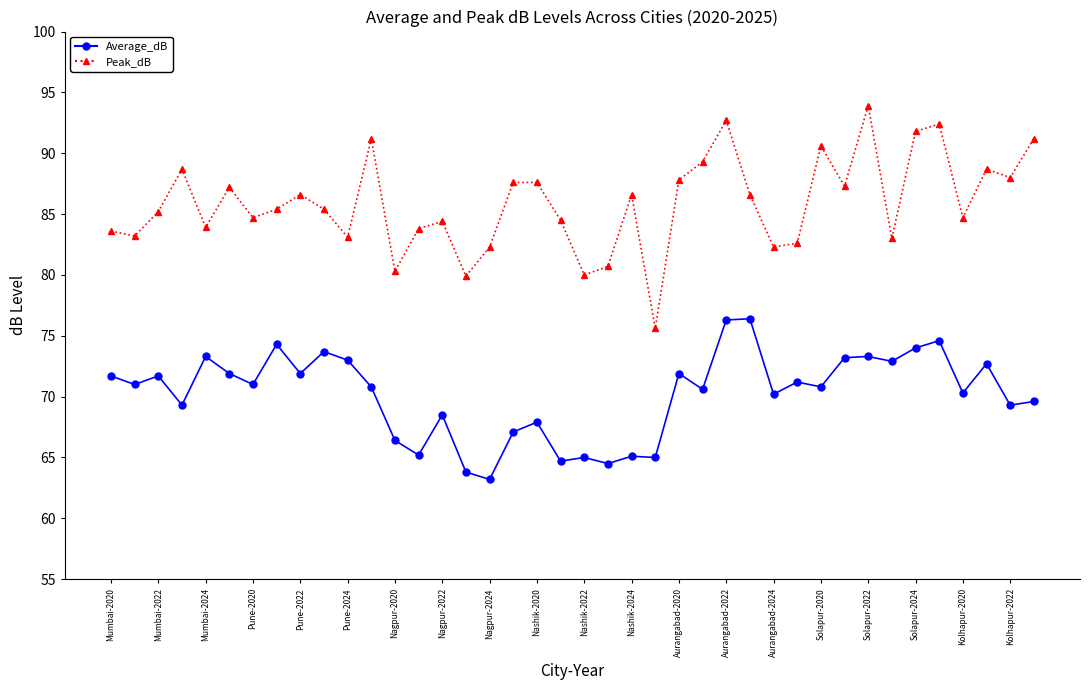

What is the value of the Peak_dB point at the 20th from the left?

84.5